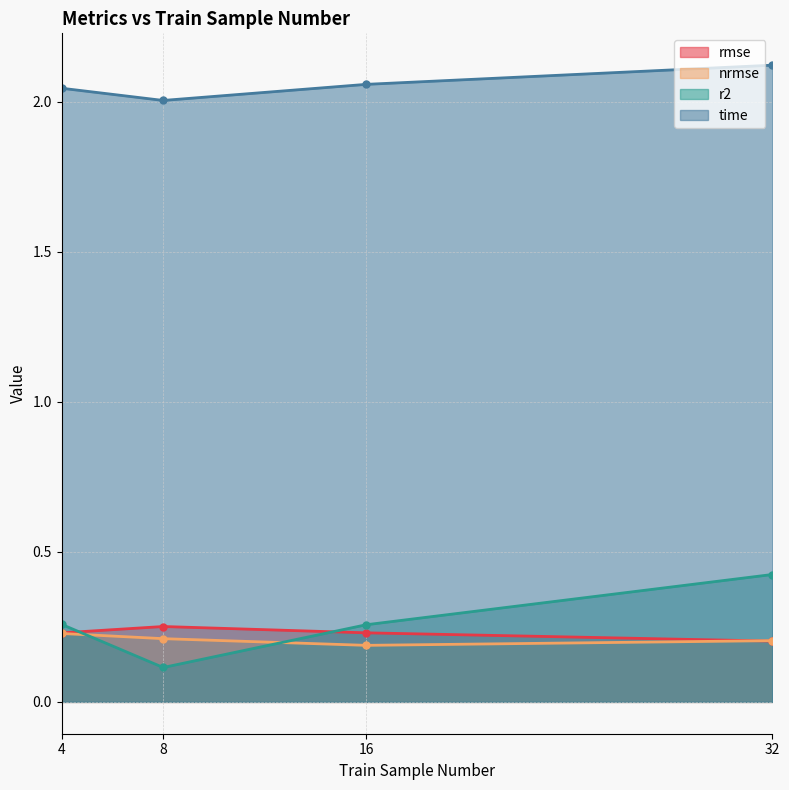

Reading left to right, what are all the values shown in this chart?

rmse: 0.2	0.3	0.2	0.2
nrmse: 0.2	0.2	0.2	0.2
r2: 0.3	0.1	0.3	0.4
time: 2.0	2.0	2.1	2.1